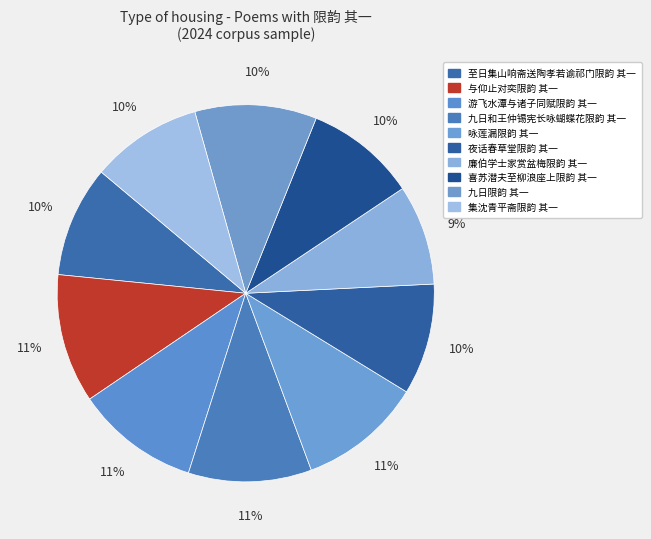

Which category has the biggest portion of the pie?

与仰止对奕限韵 其一